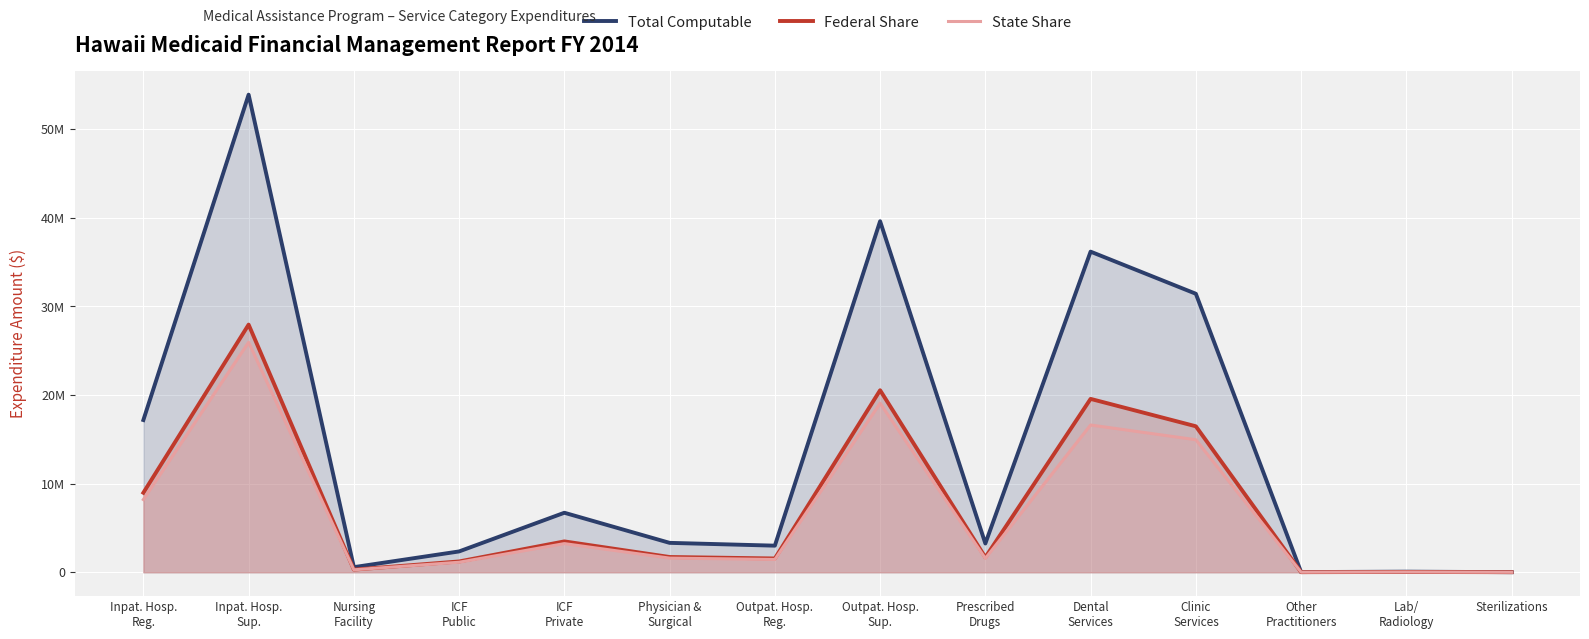

What is the label of the 4th point from the right?

Clinic
Services